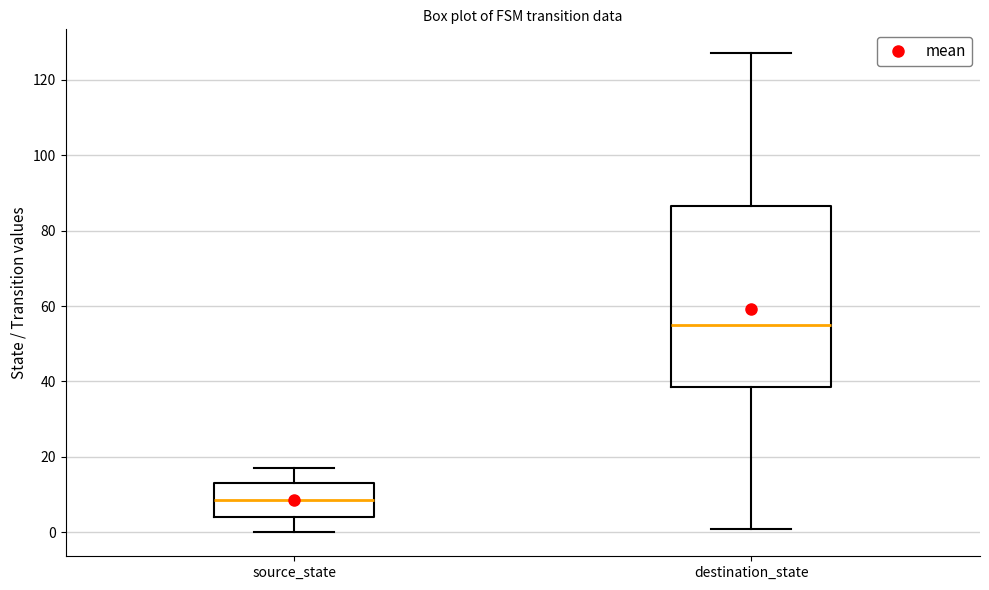

Which box has the lowest median line?

source_state